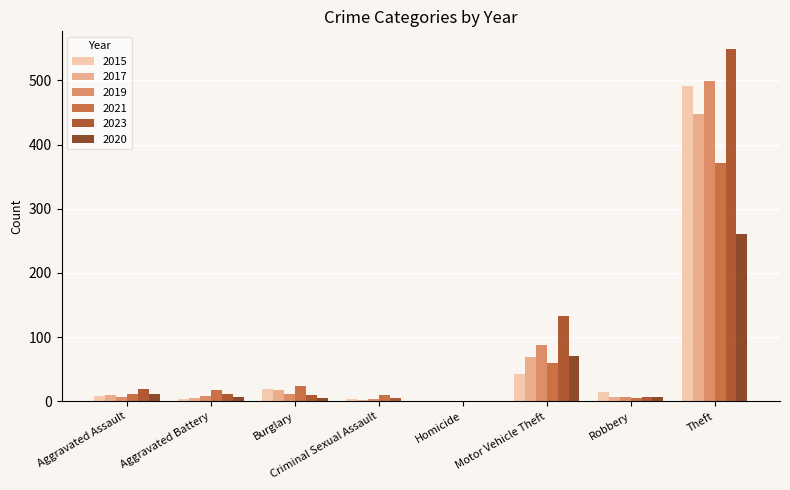

At which category is the sum across all series the highest?

Theft